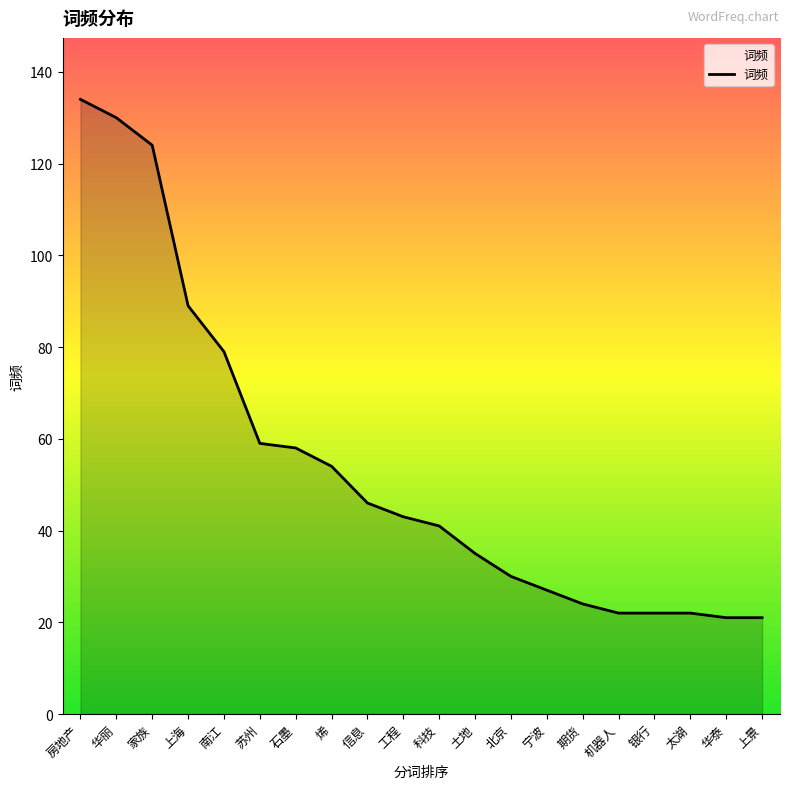

Where is the data nearest to the value 77?

南江